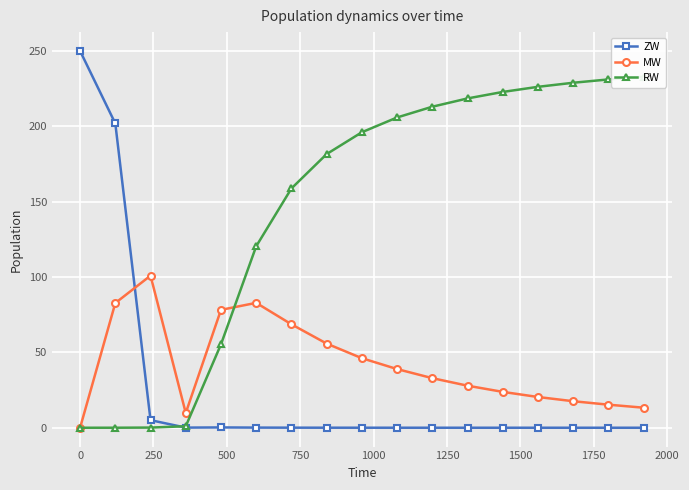

True or false: MW has more than 0 points higher than both neighbors.

True